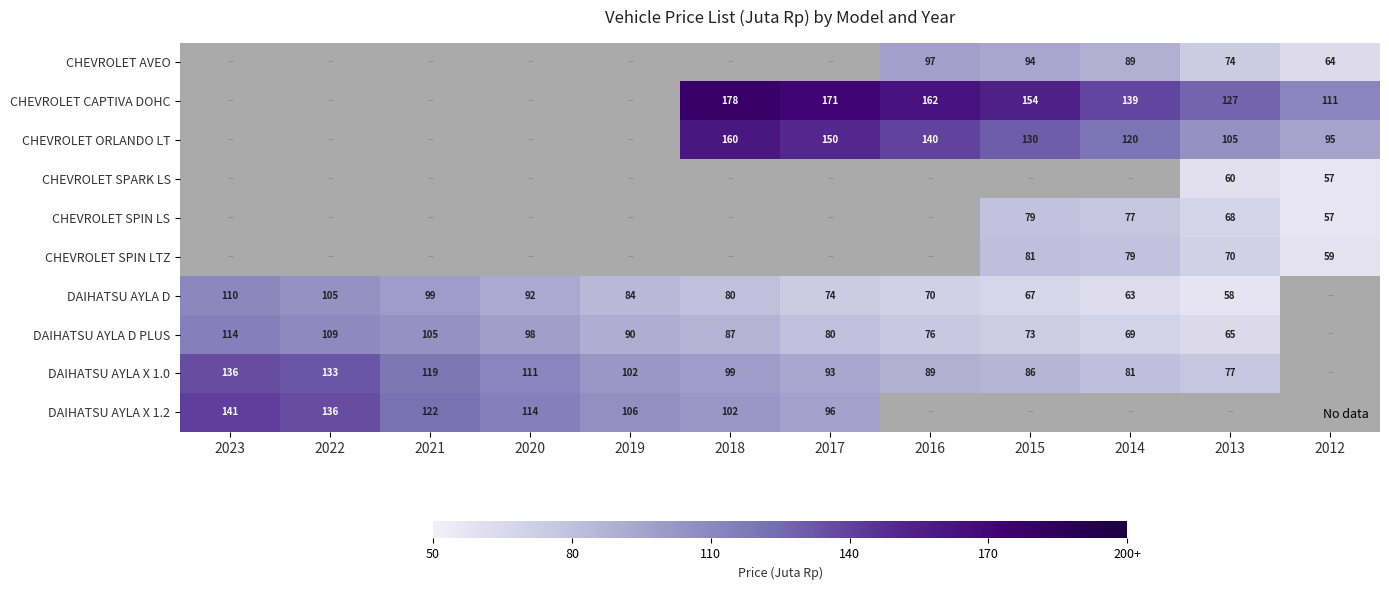

The DAIHATSU AYLA D PLUS series shows 24.0 at 2016. True or false?

False